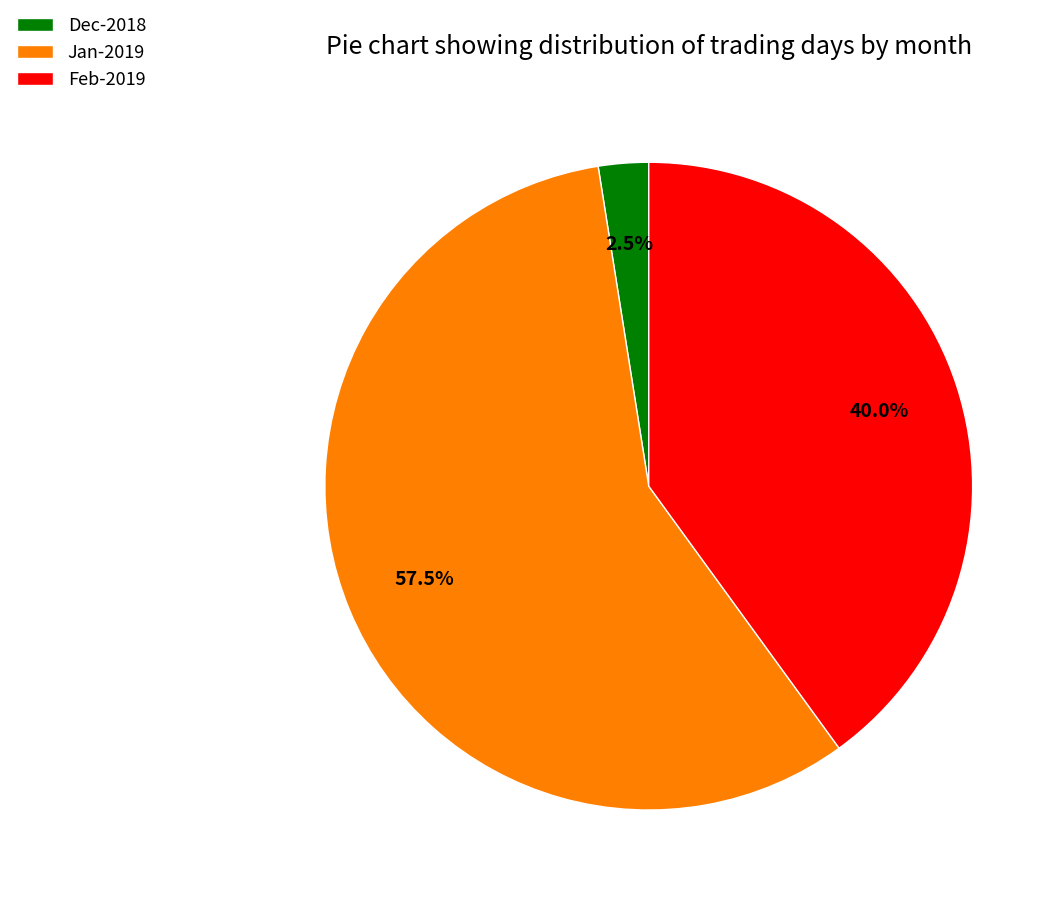

Is there any slice that represents more than half of the pie?

Yes